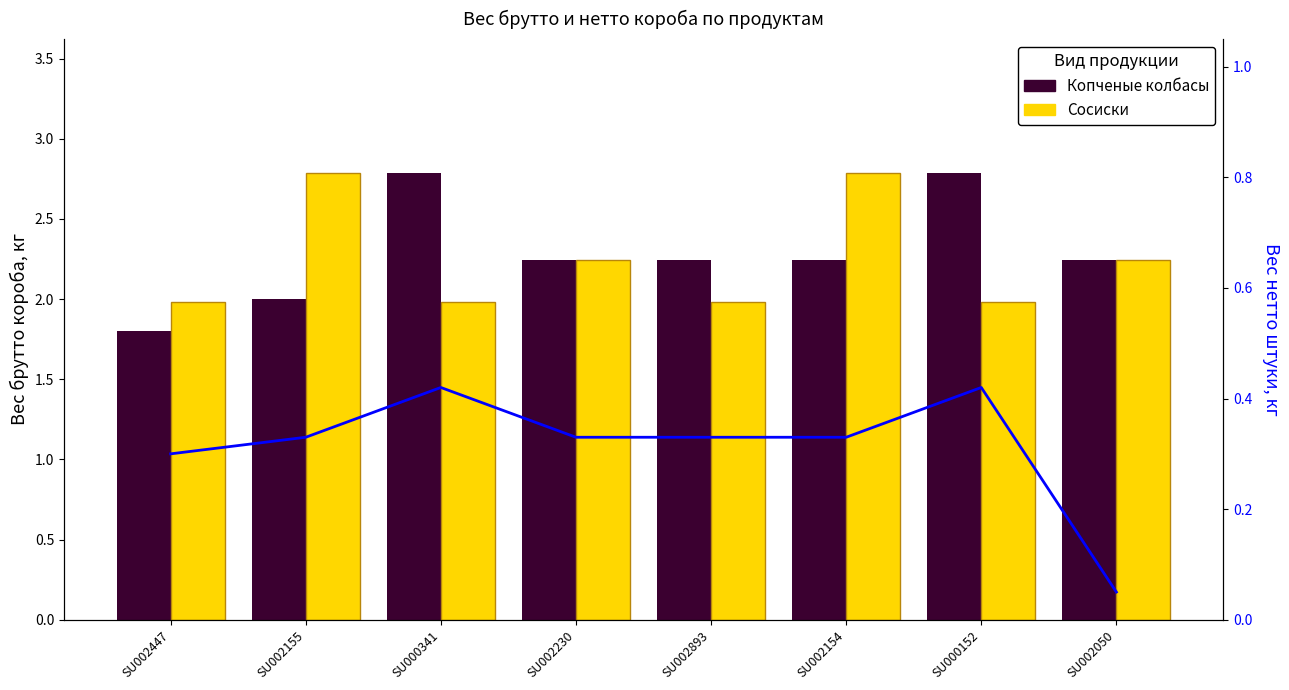

Which category has the highest value in the Копченые колбасы series?

SU000341